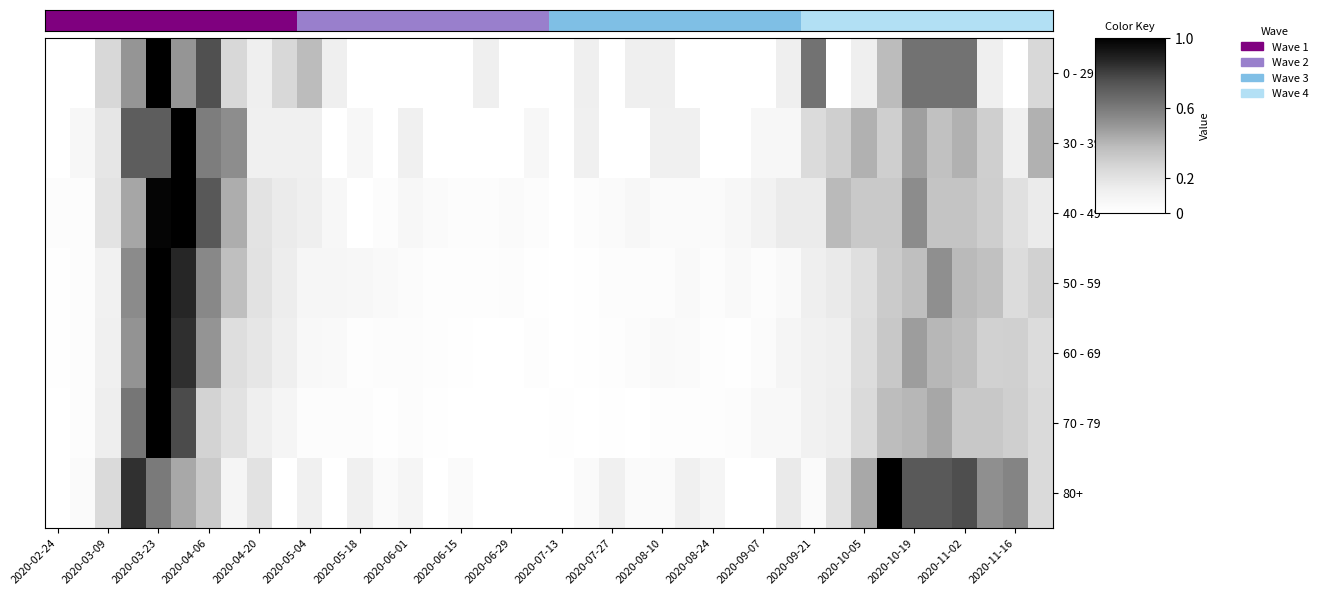

How many data points does each series have?

40